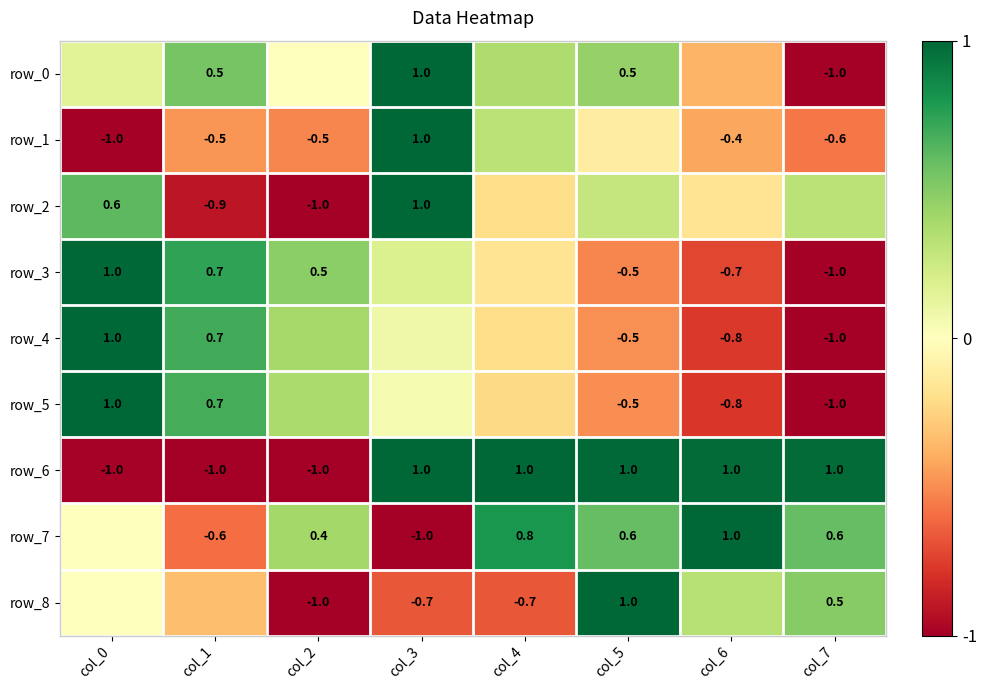

List the series in order of their peak value, highest first.

row_0, row_1, row_2, row_3, row_4, row_5, row_6, row_7, row_8